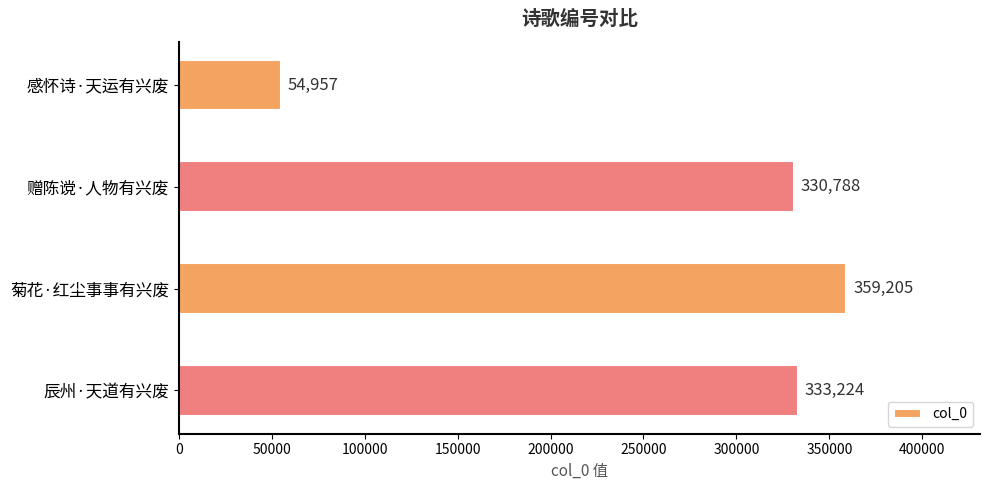

What is the average value?

269544